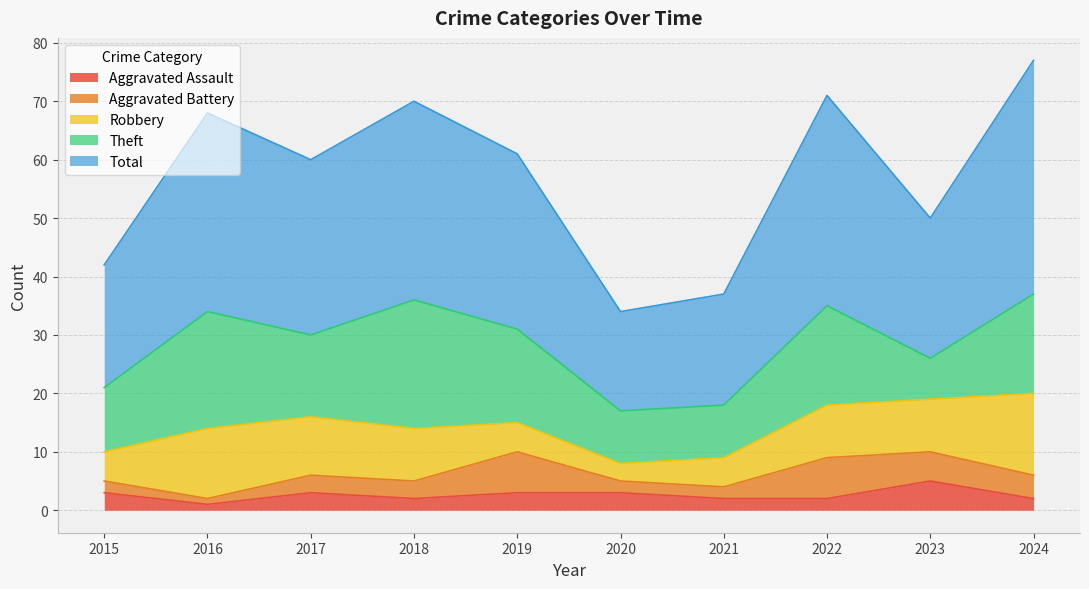

At how many categories does at least one series exceed 8?

10